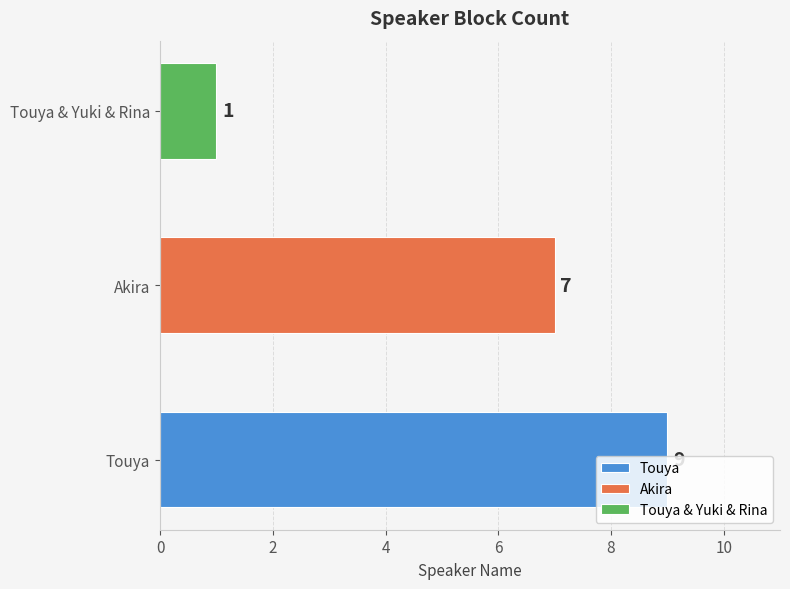

How many values are between 1 and 9?

3